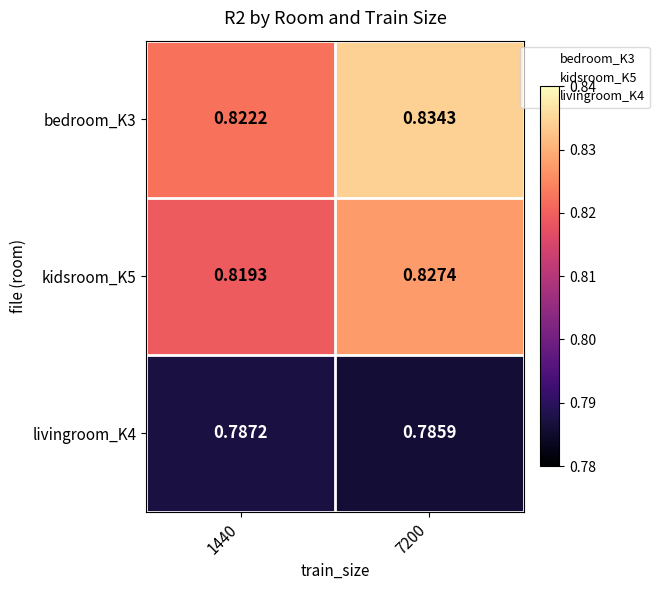

Is the value of bedroom_K3 at 7200 greater than the value of kidsroom_K5 at 7200?

Yes